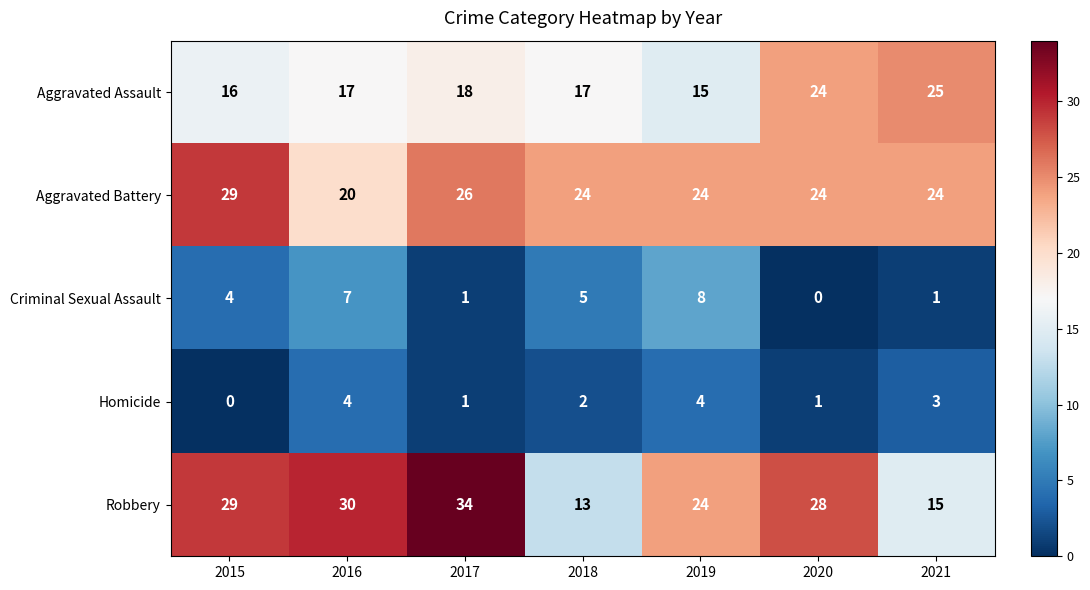

The value of Aggravated Assault at 2015 is 11. True or false?

False